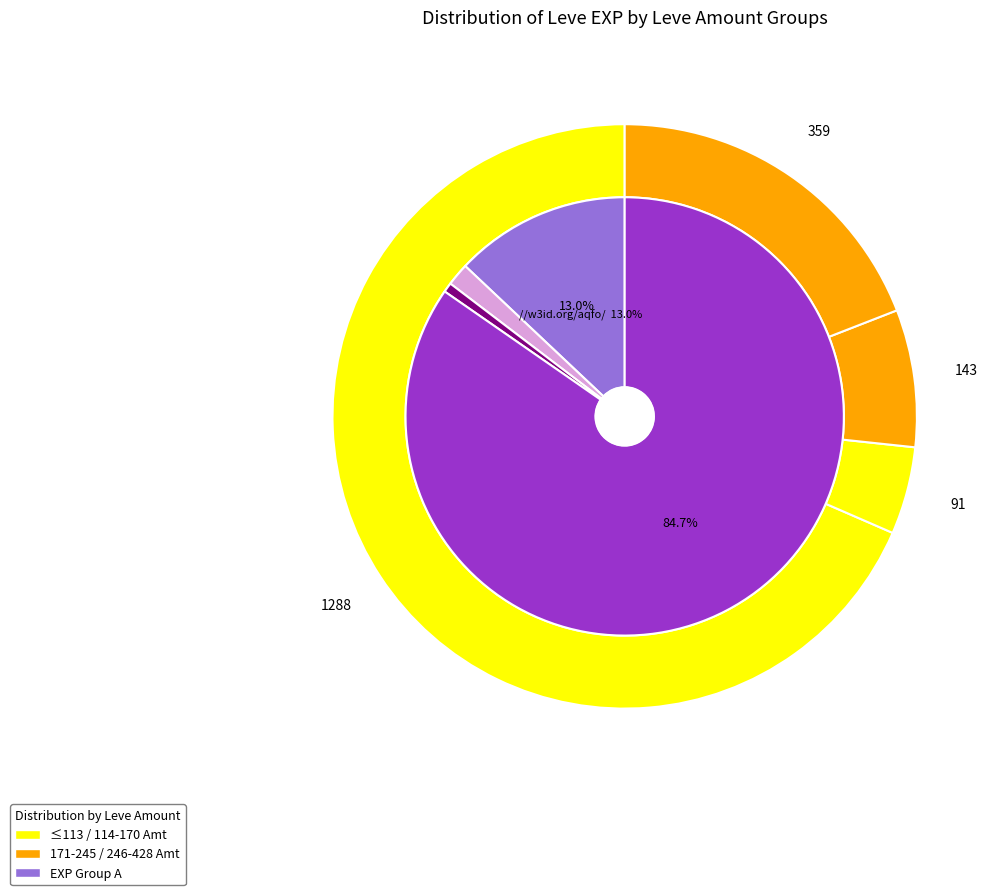

The 168 slice represents 1% of the pie. True or false?

False